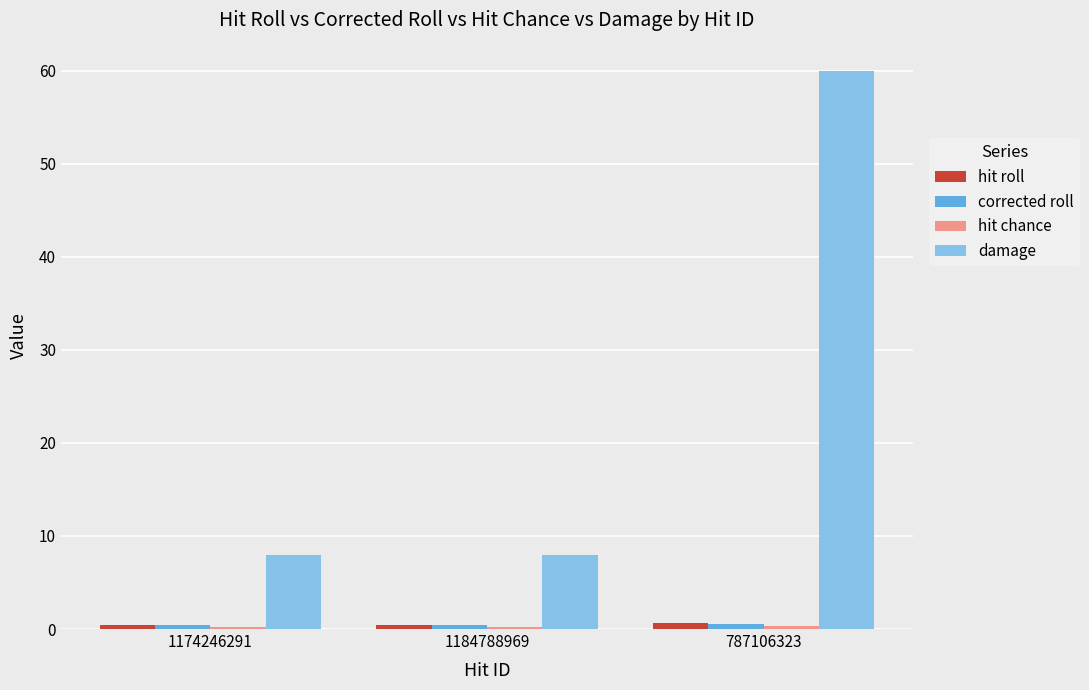

At how many categories does at least one series exceed 4?

3